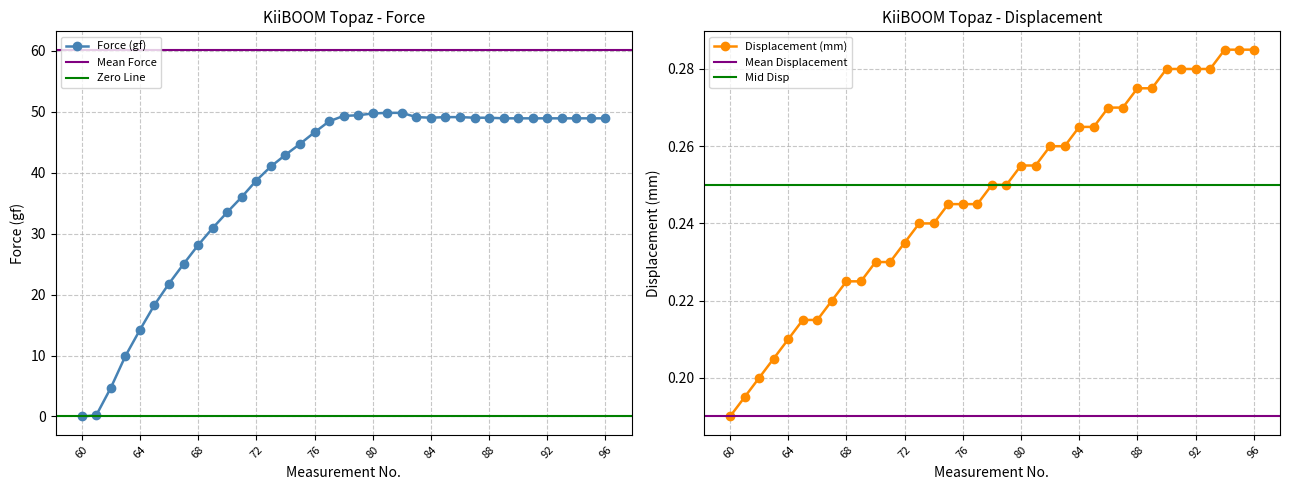

How many times do Displacement (mm) and Force (gf) cross each other?

1